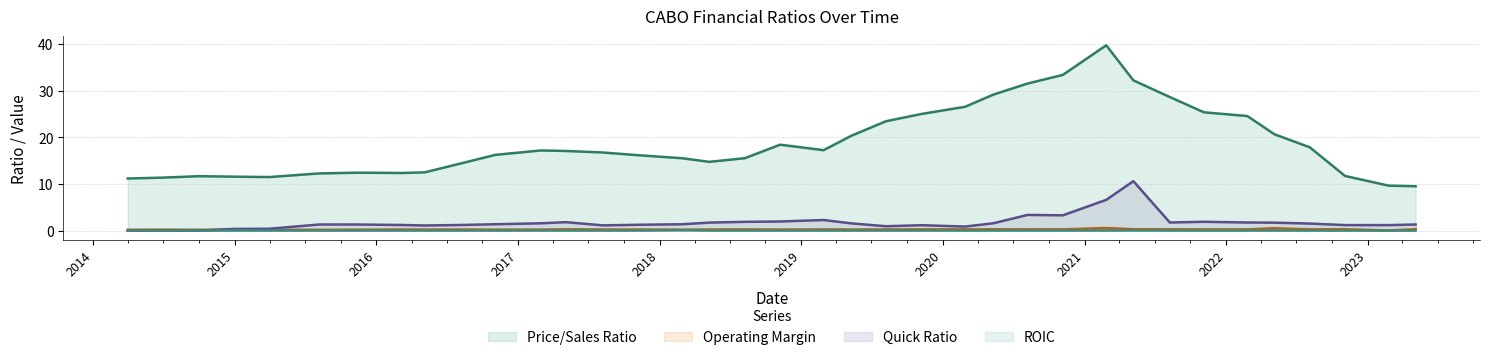

What is the minimum value for priceToSalesRatio?

9.5